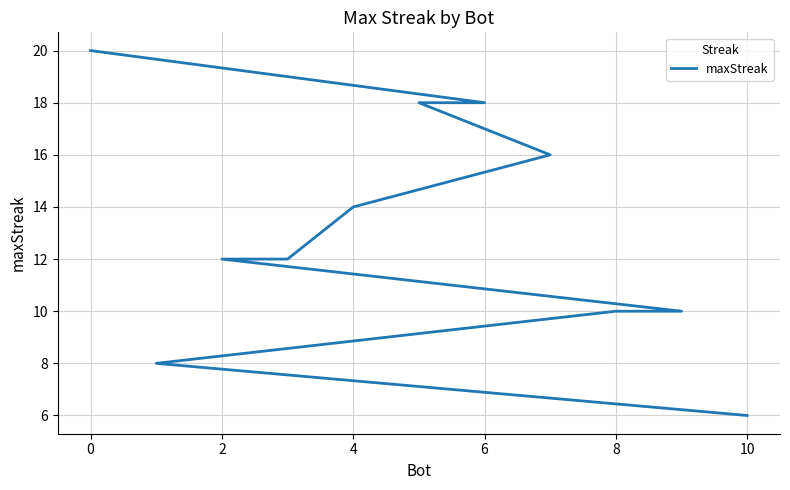

How many series are shown in this chart?

1